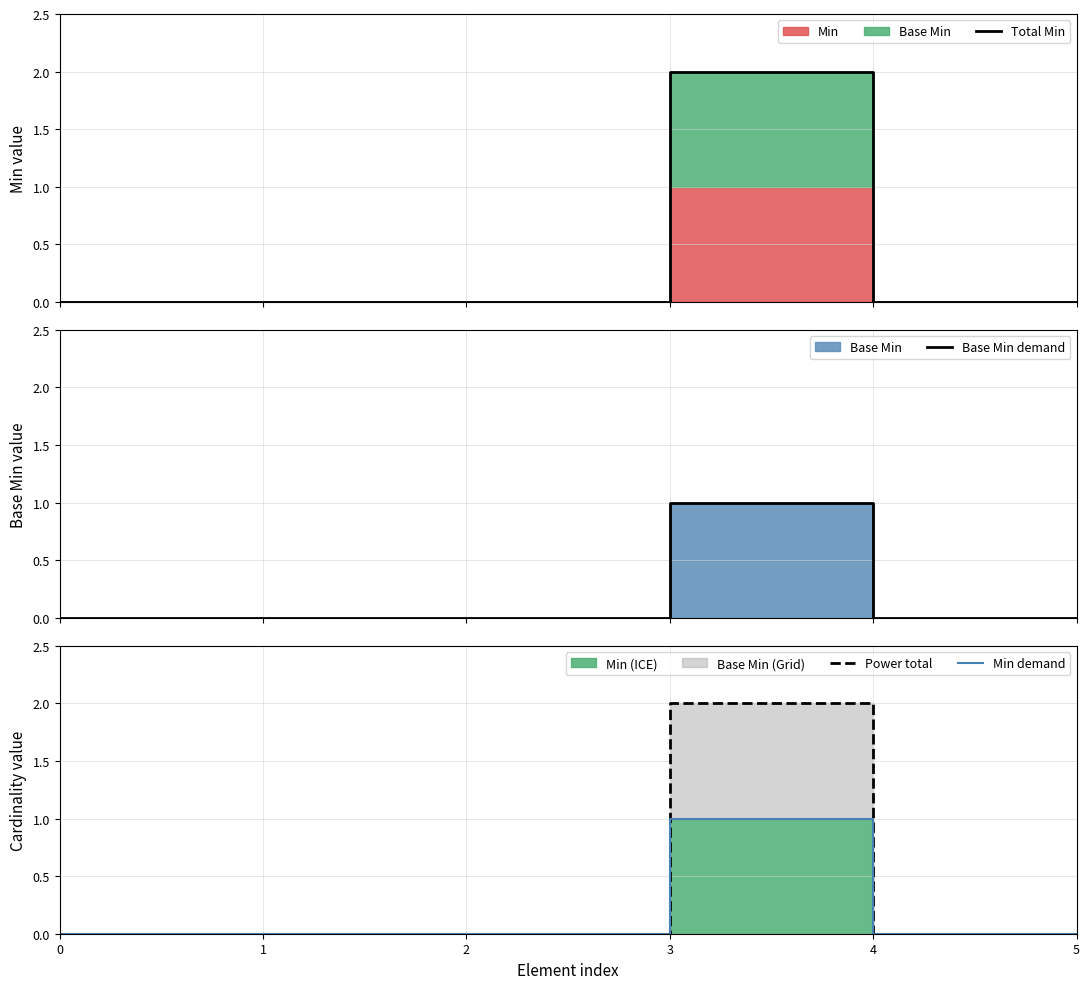

What is the greatest value displayed?

2